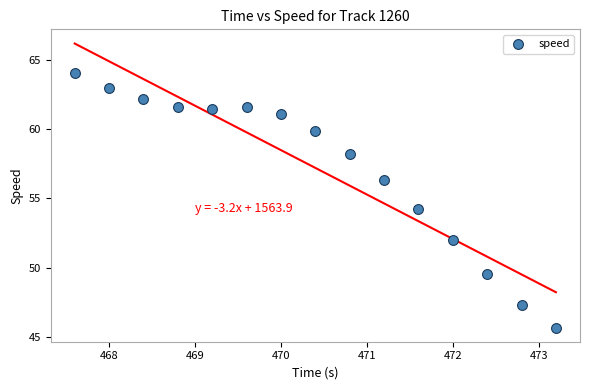

What is the range of Y values (max minus min)?

18.4